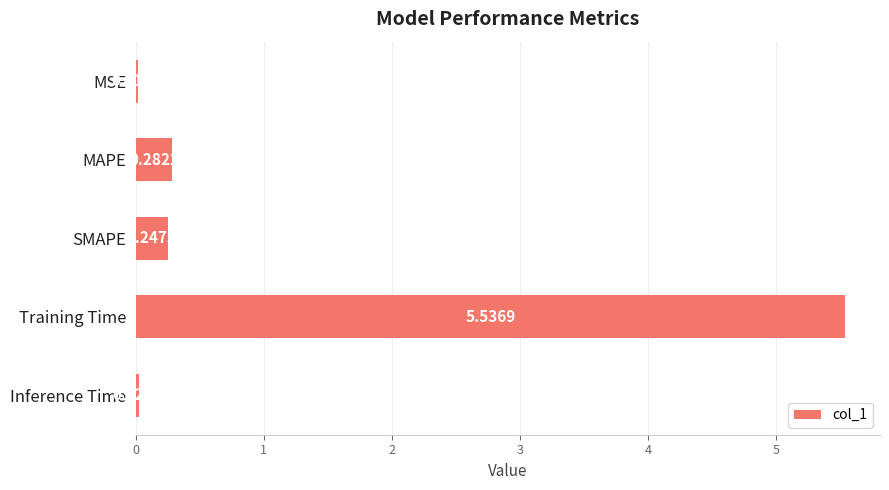

Between MAPE and Inference Time, which is larger?

MAPE